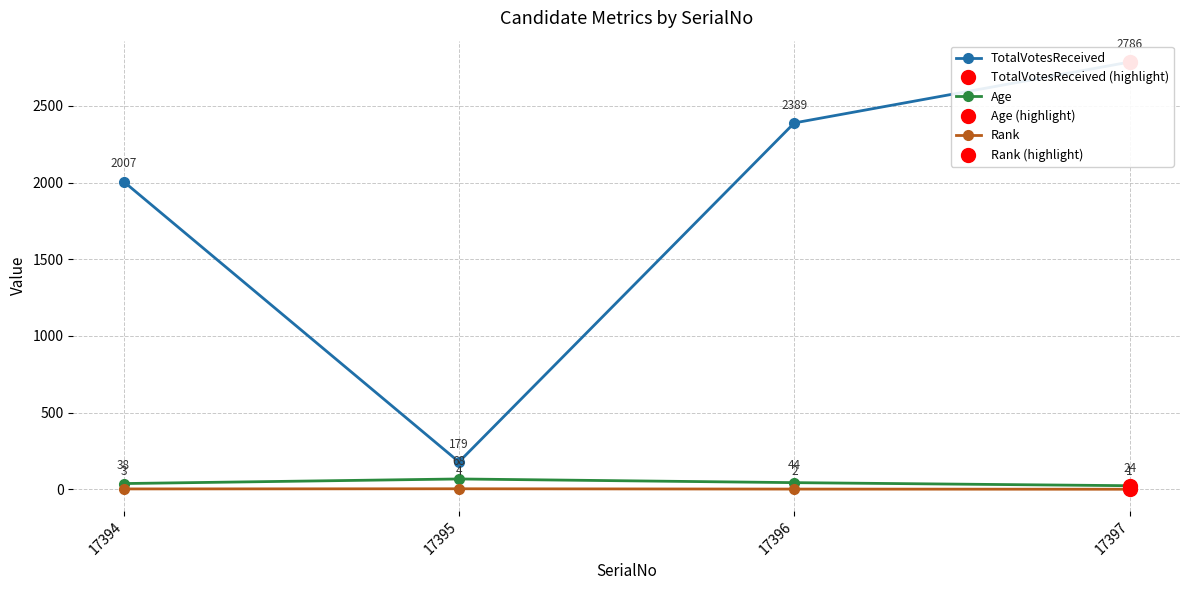

True or false: TotalVotesReceived and Rank cross at least once.

False